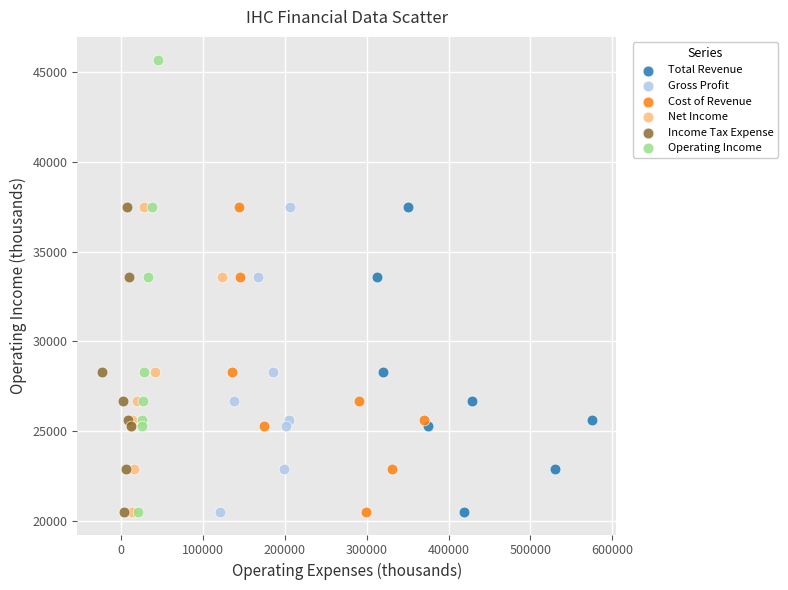

Which series reaches the maximum Y coordinate?

Operating Income